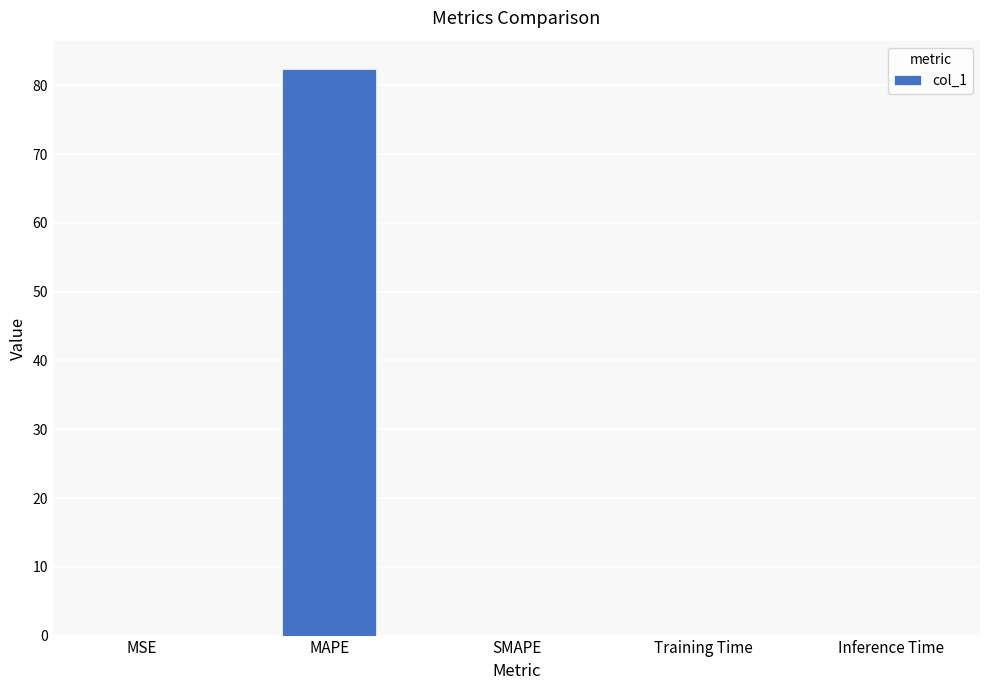

What is the difference between the values at Training Time and MAPE?

82.4